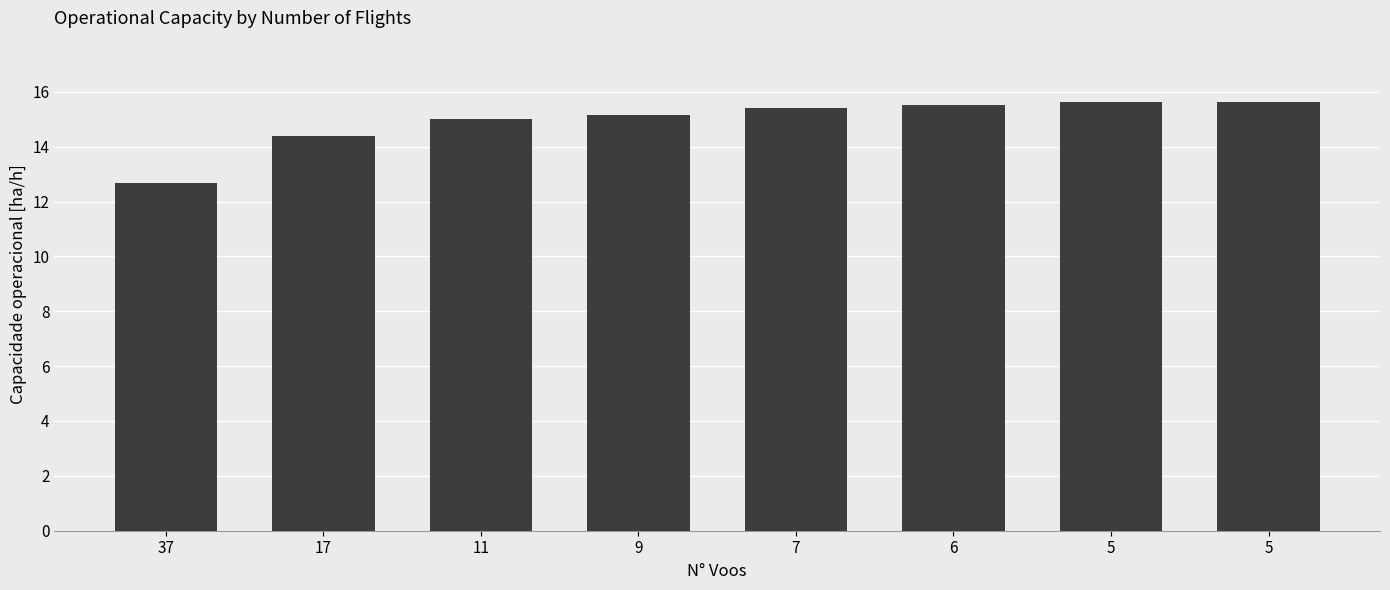

Between 7 and 17, which is larger?

7